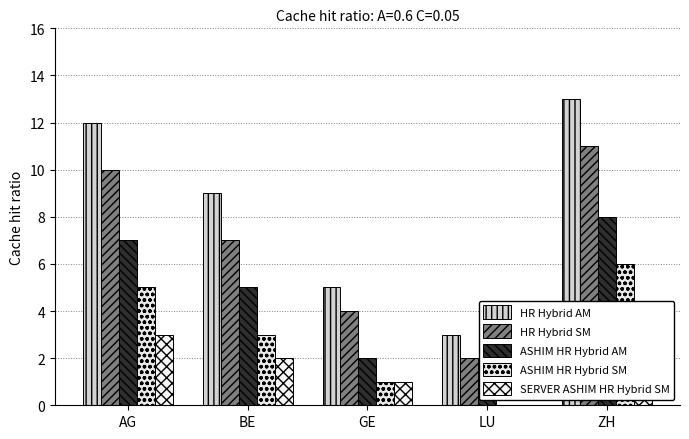

Which has a higher value, AG or LU?

AG